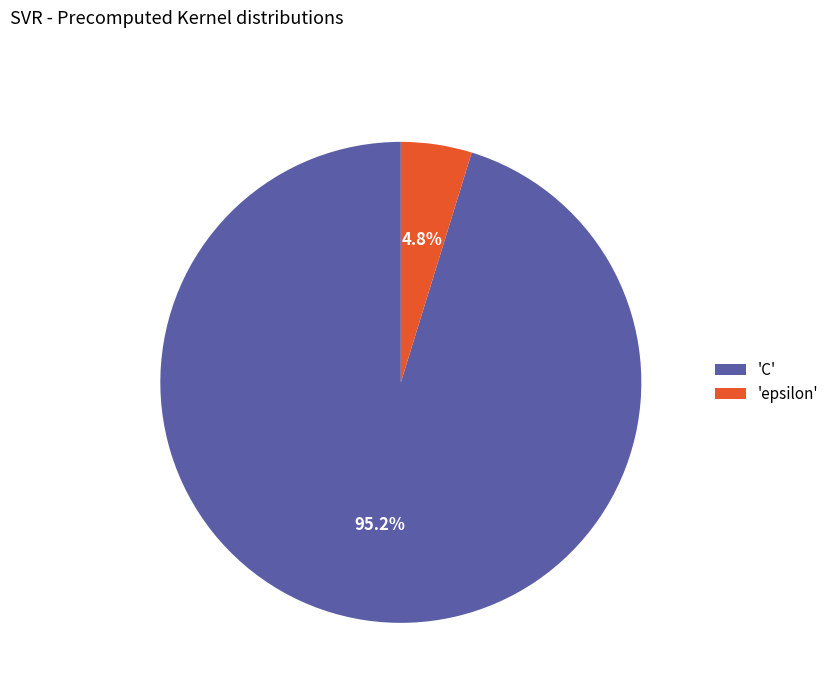

To the nearest percent, what is the average slice percentage?

50%